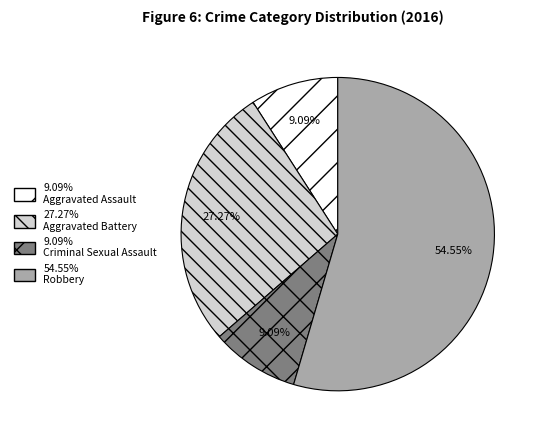

Does any single category account for the majority?

Yes